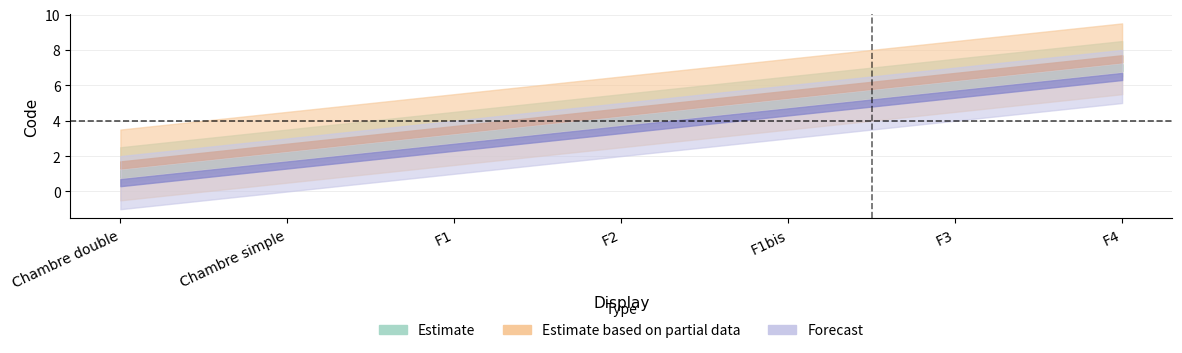

True or false: Estimate_upper and Estimate_lower intersect in this chart.

False